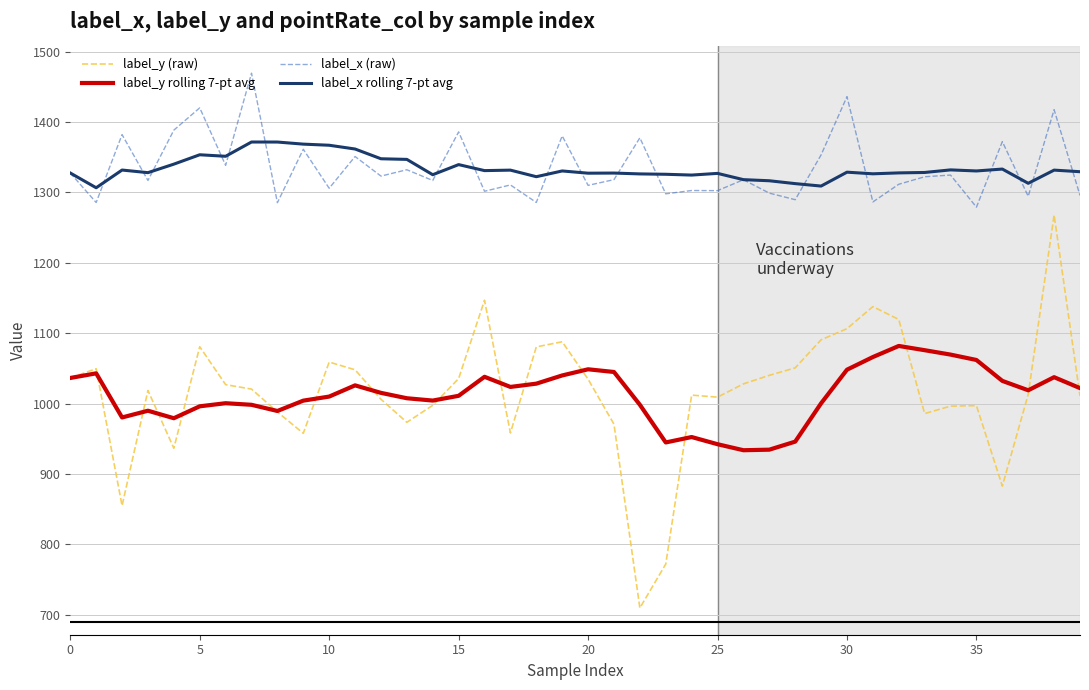

How many lines are shown in the chart?

4